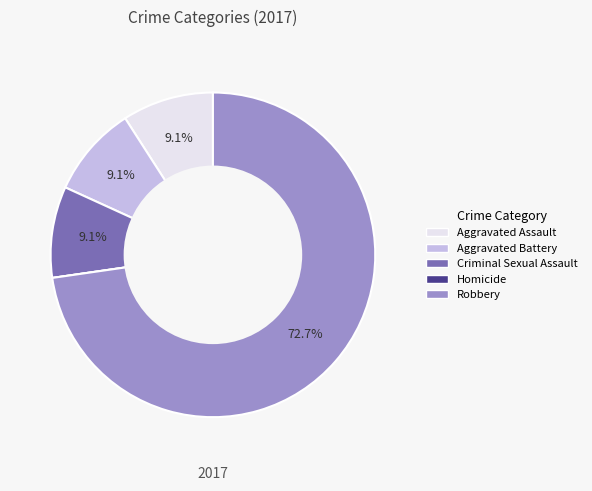

Which slice is the largest?

Robbery